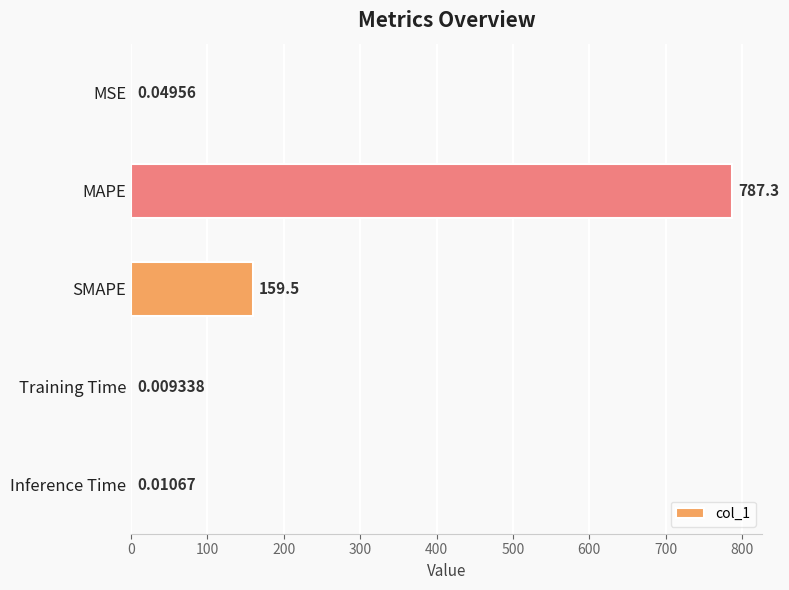

What is the sum of all values?

946.8